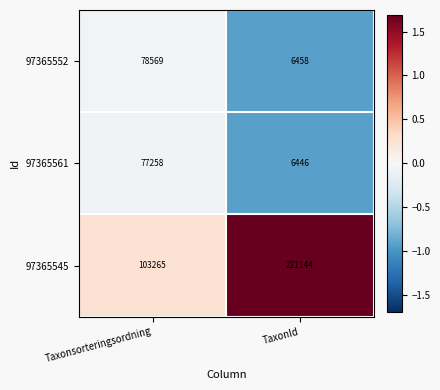

What is the sum of all 97365561 values?

83704